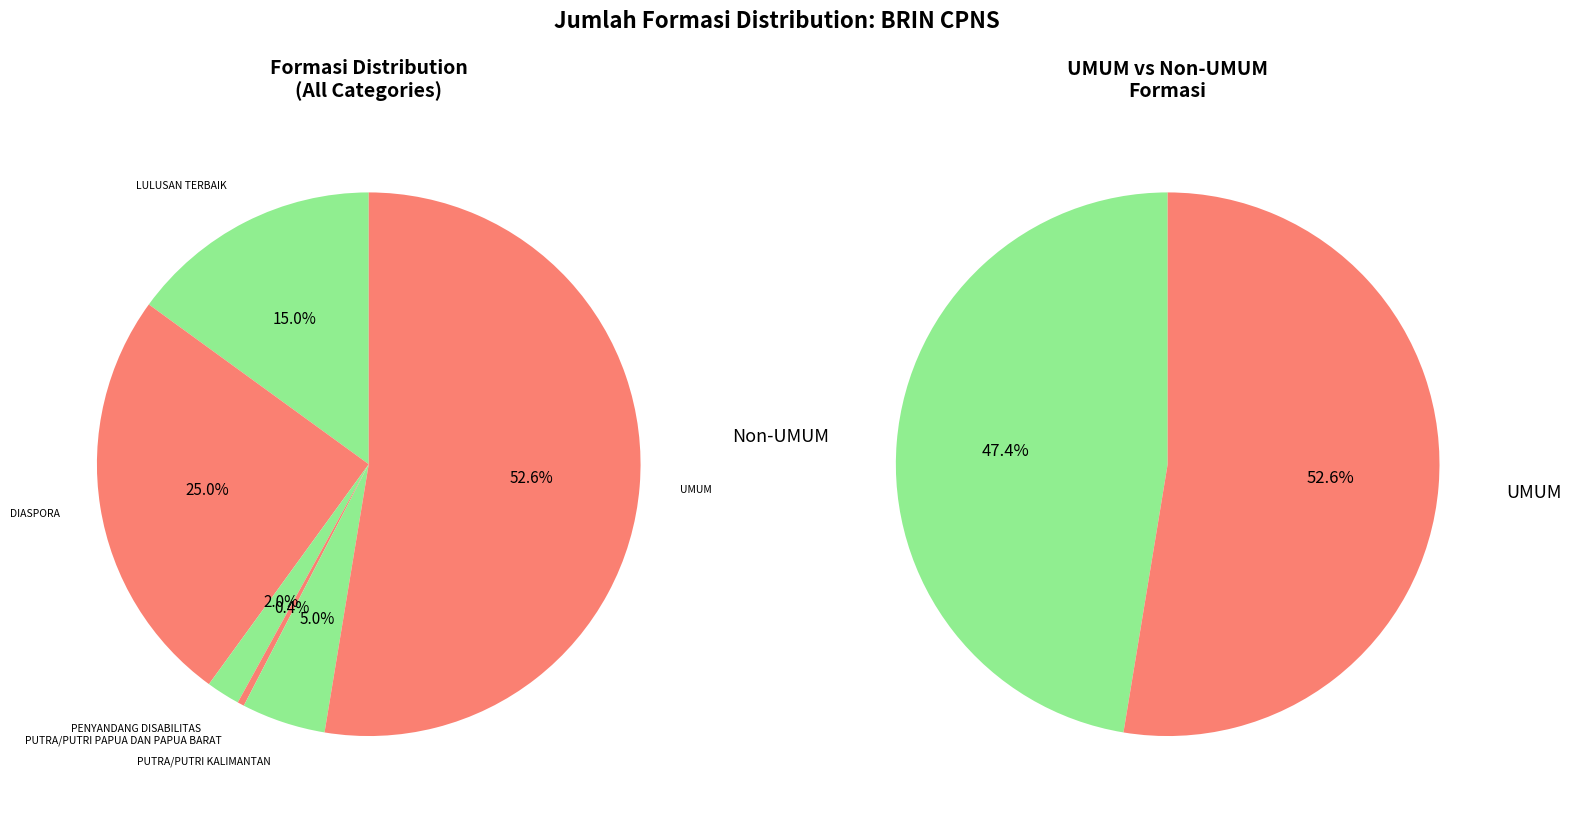

Does any single category account for the majority?

Yes